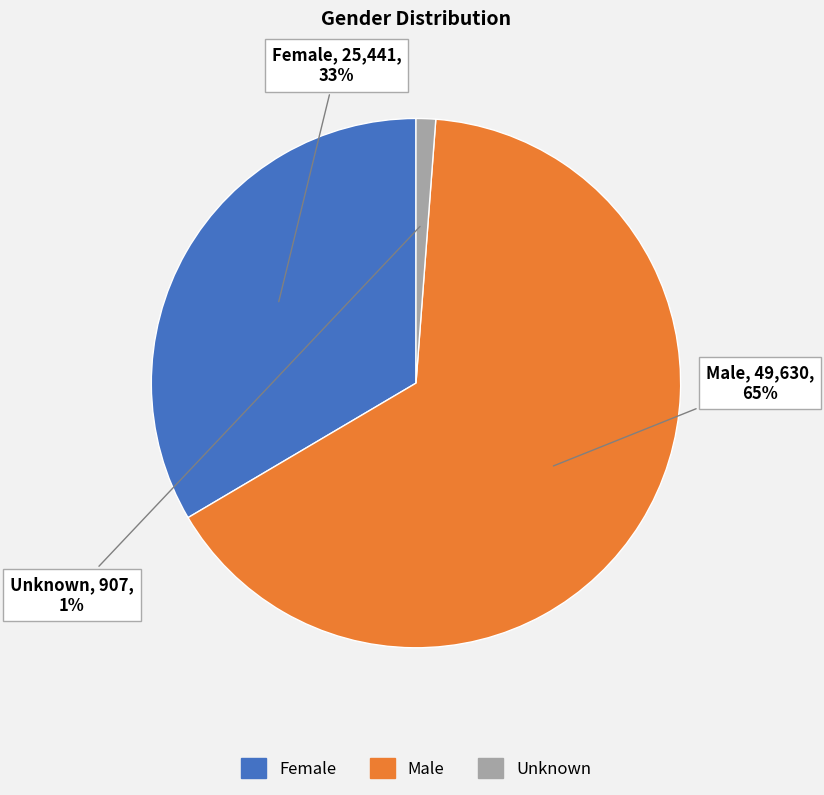

Is the sum of Unknown and Male greater than half?

Yes